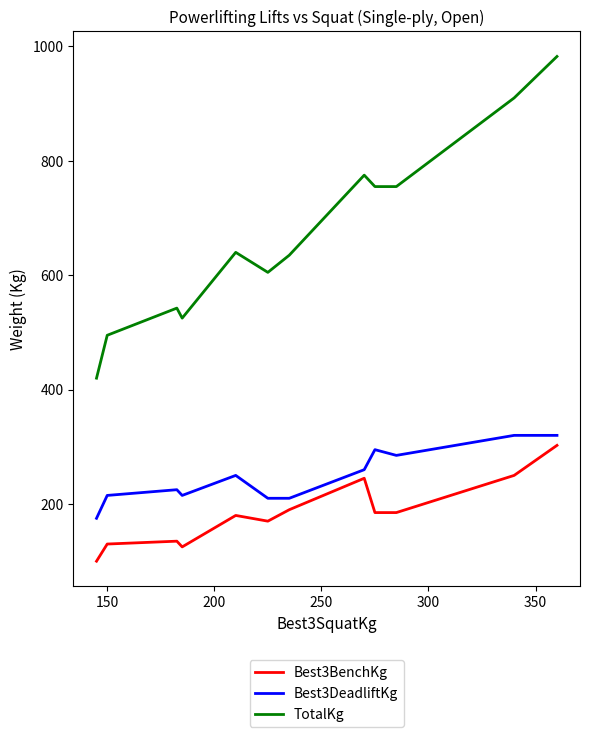

What is the average value of the Best3BenchKg series?

183.1